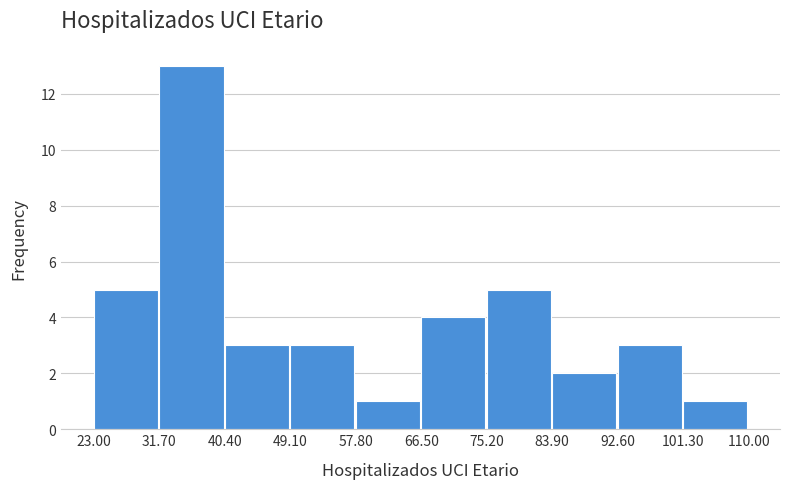

What is the height of the bar covering 49.10 to 57.80 on the x-axis? The values are not printed on the chart, so give them approximately, as read against the axis.

3